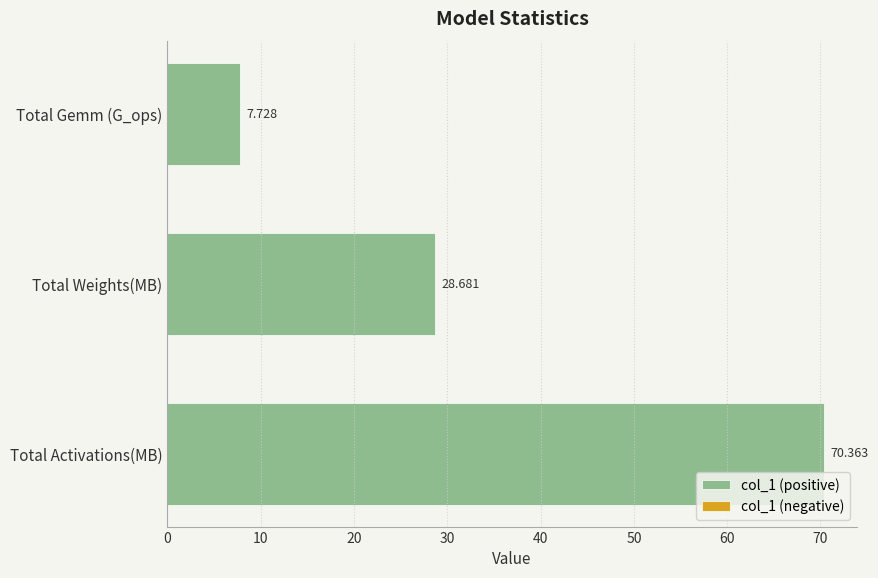

List the labels in order of value, smallest first.

Total Gemm (G_ops), Total Weights(MB), Total Activations(MB)